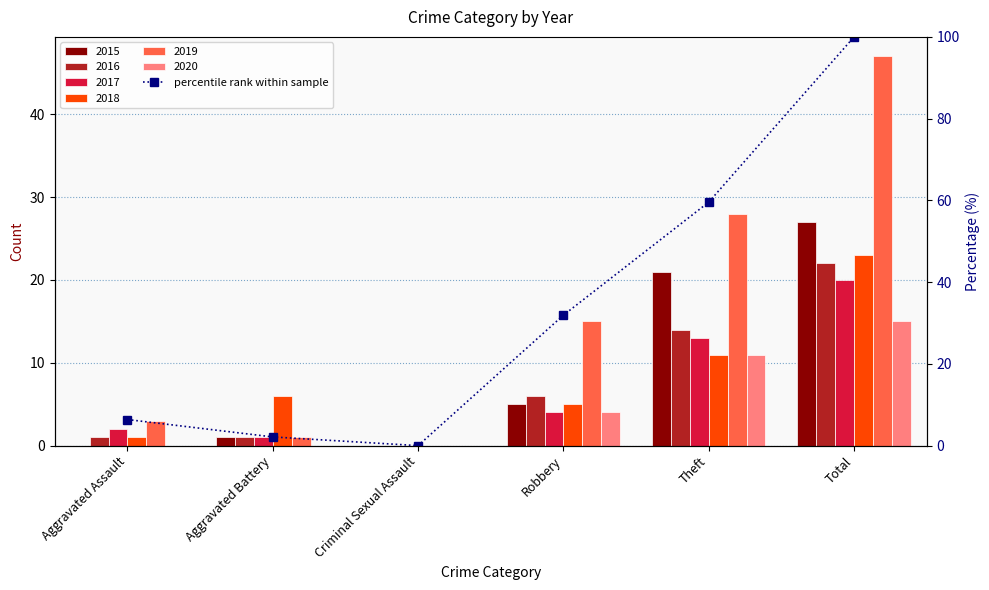

Reading left to right, transcribe all the data shown in this chart.

Aggravated Assault=6.4	Aggravated Battery=2.1	Criminal Sexual Assault=0.0	Robbery=31.9	Theft=59.6	Total=100.0